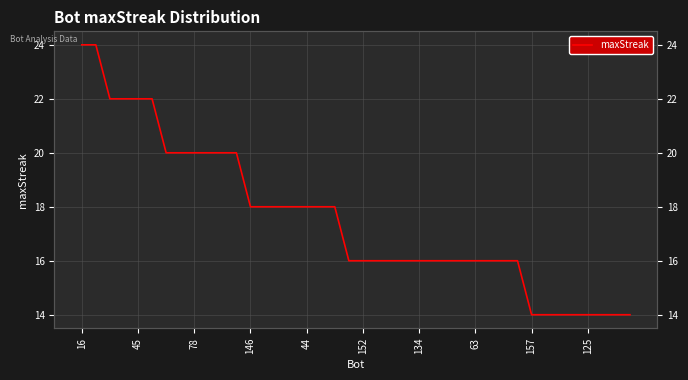

What is the average value?

18